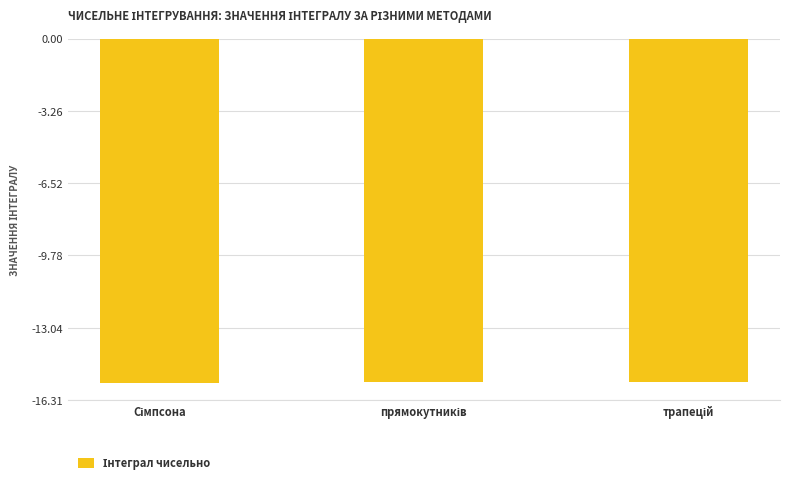

How many bars are there in total?

3